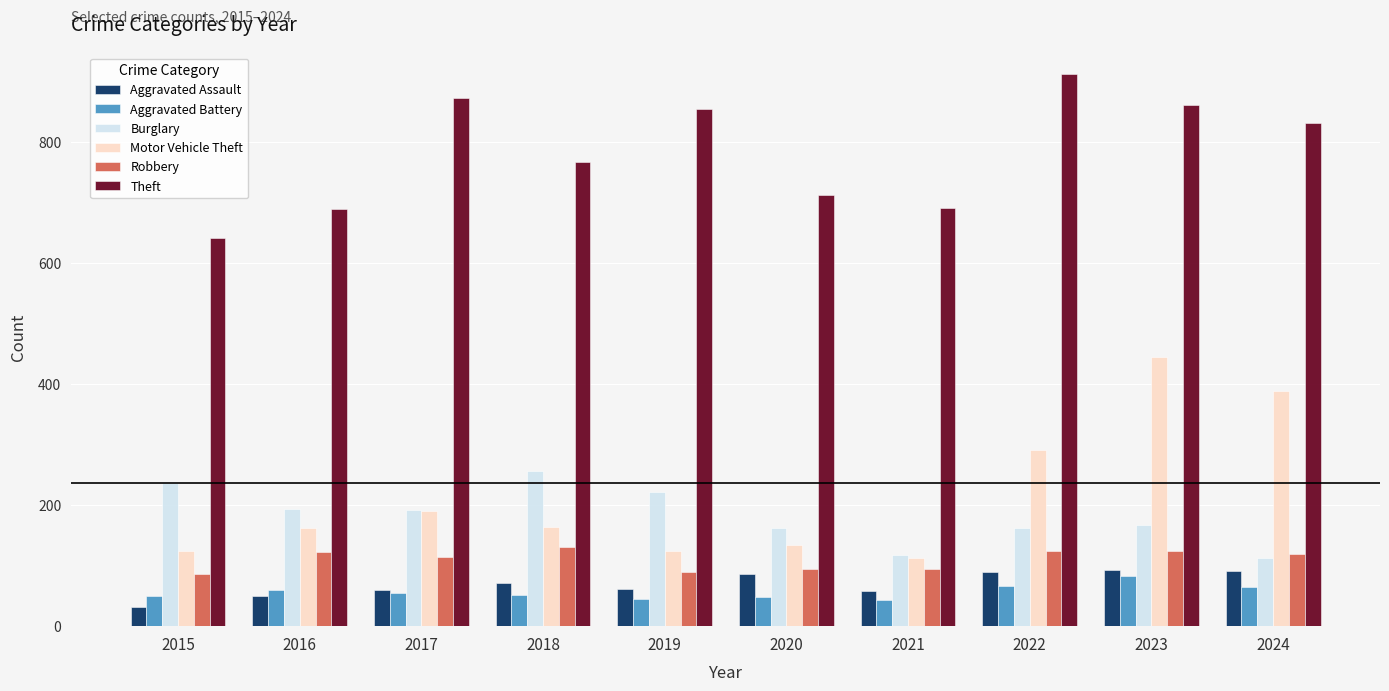

What are all the series names shown in the legend?

Aggravated Assault, Aggravated Battery, Burglary, Motor Vehicle Theft, Robbery, Theft